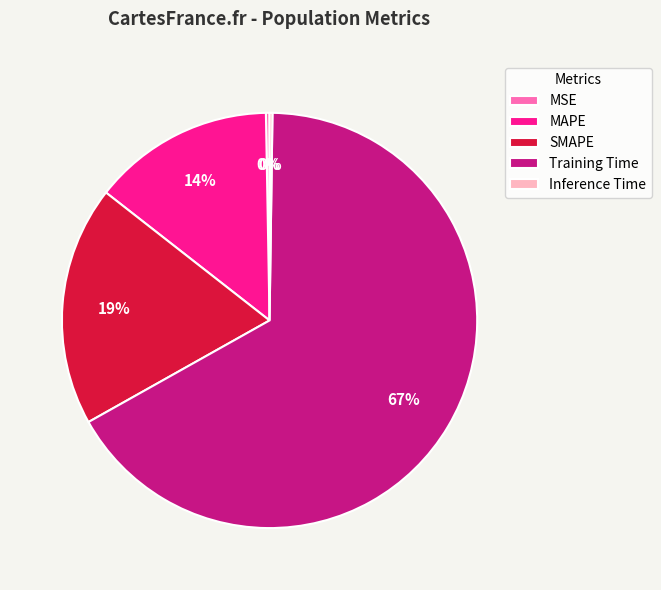

Combined, do SMAPE and MAPE account for over 50%?

No